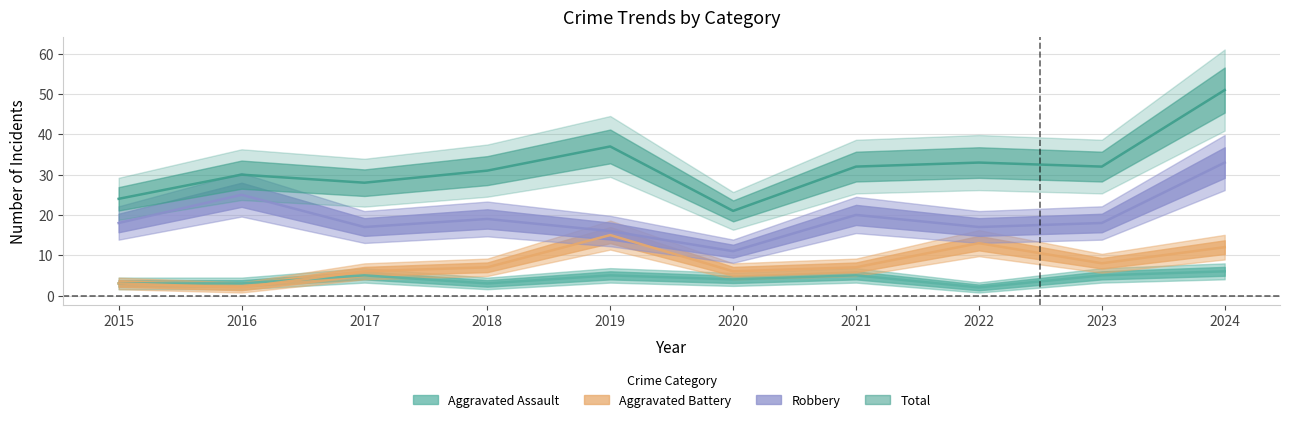

How many data points in Aggravated Assault are above 5?

1